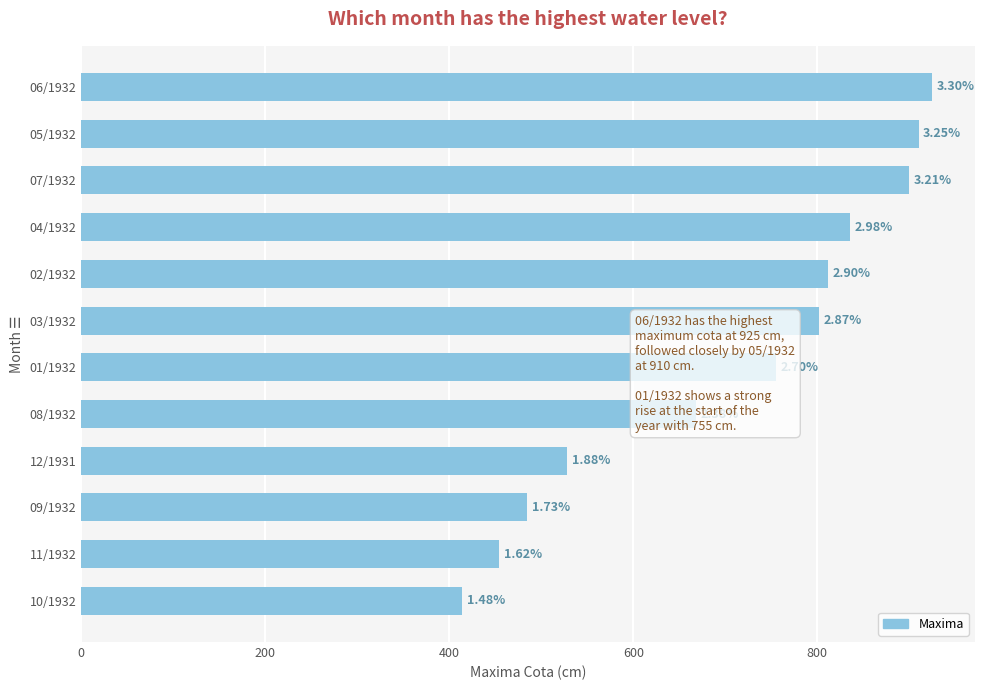

Does the chart contain stacked bars?

No